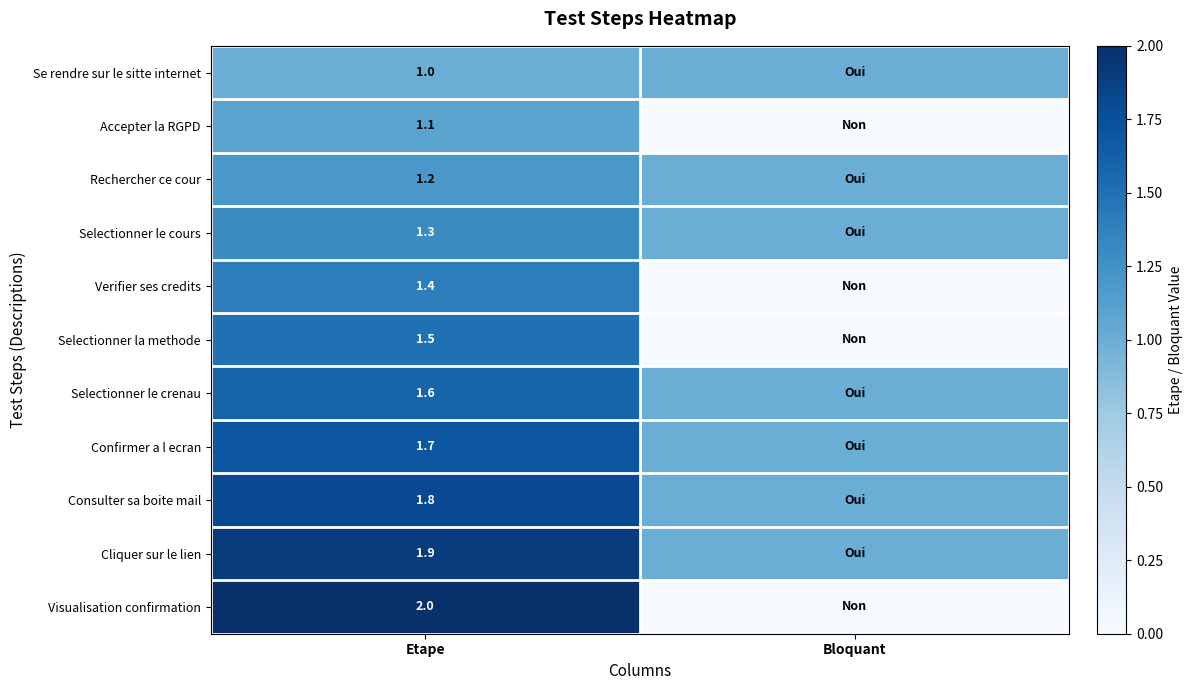

What is the total value across all series at Etape?

16.5